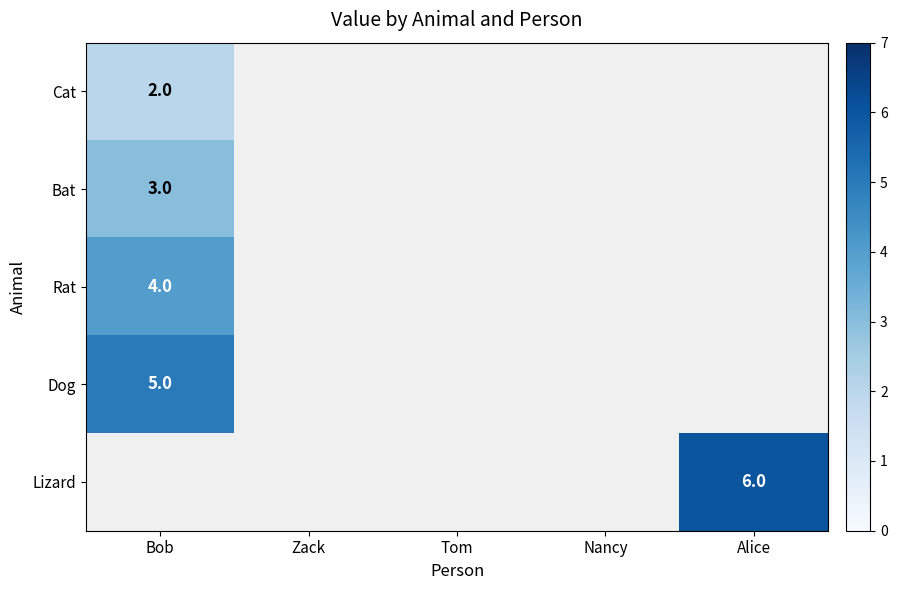

Is it true that Rat equals 4 at Bob?

True